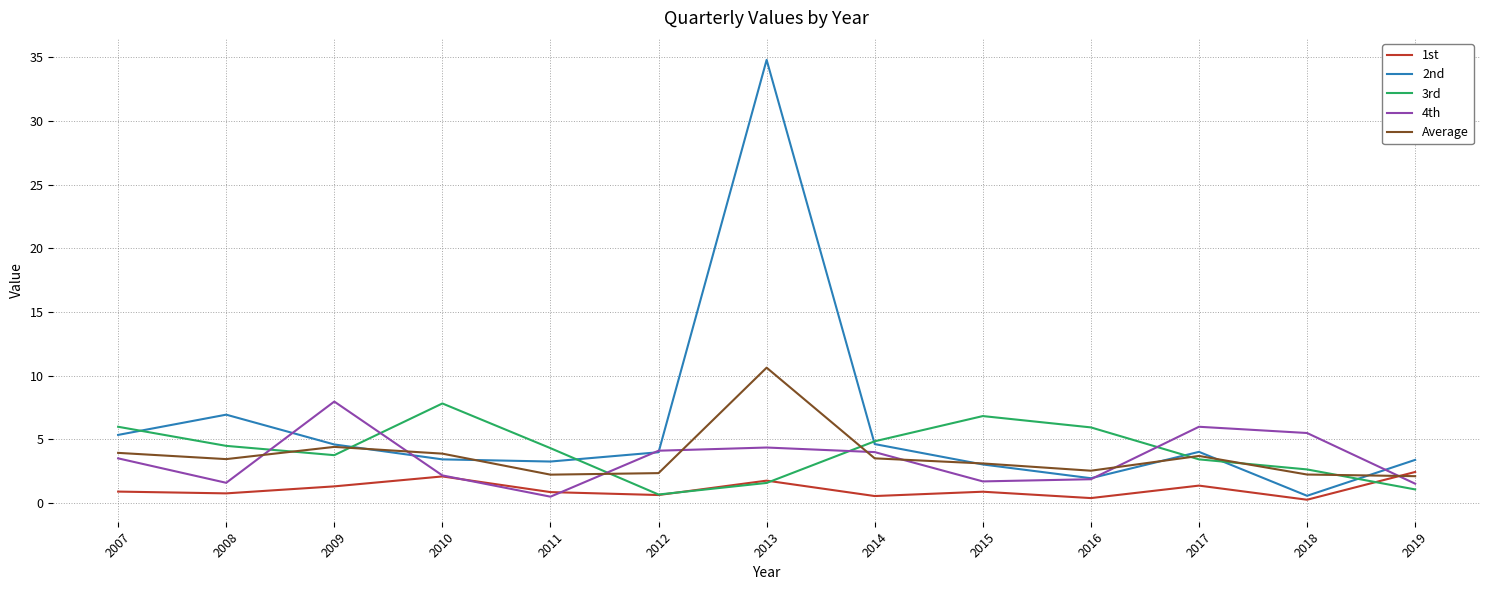

What is the maximum value for 2nd?

34.8